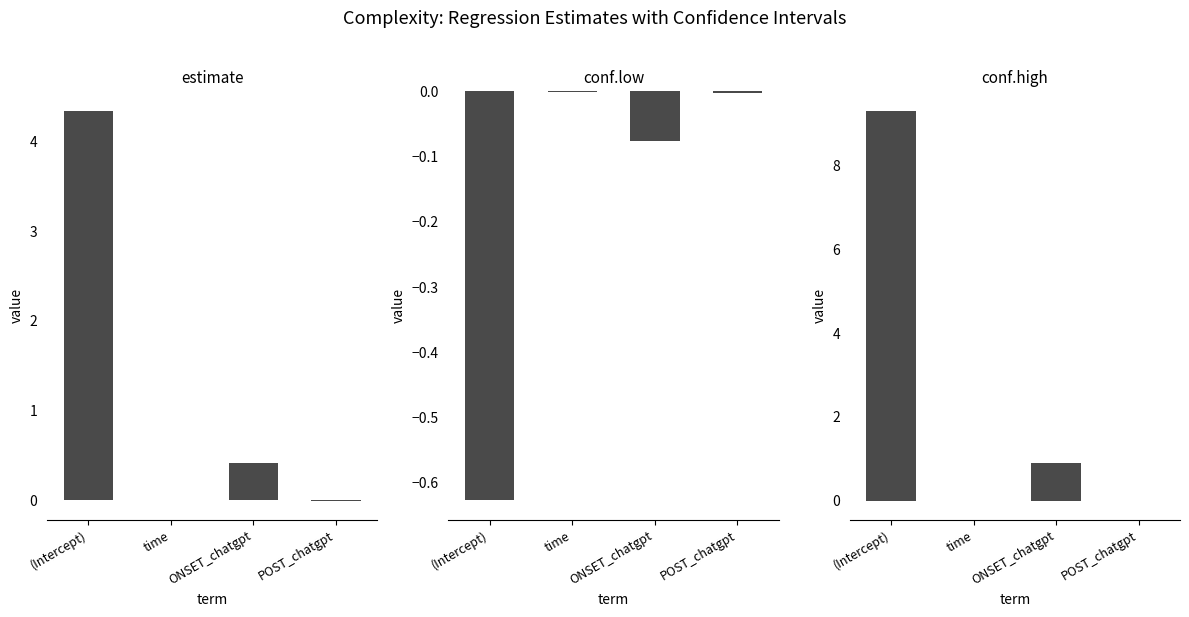

The conf.low series shows -0.6 at (Intercept). True or false?

True